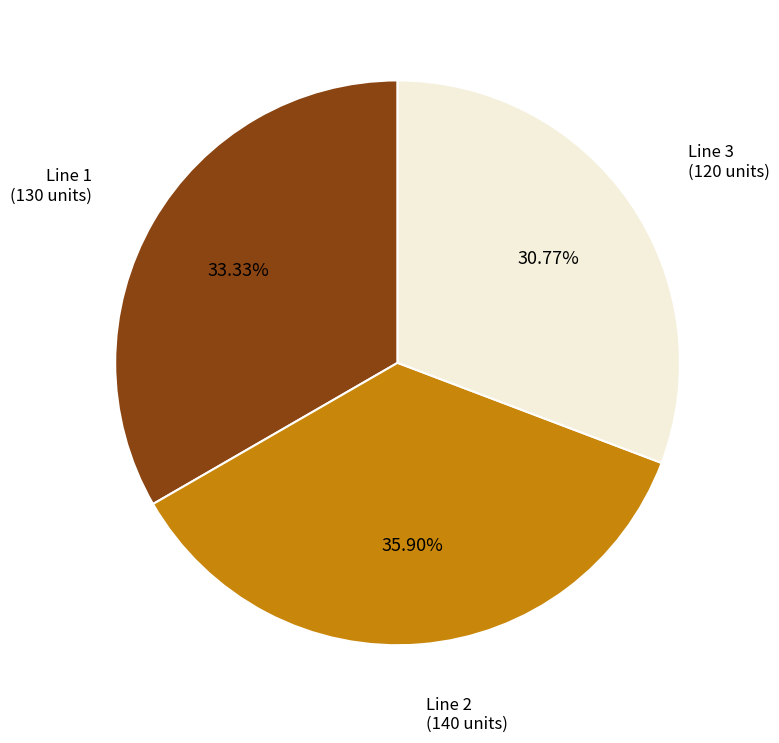

Does any single category account for the majority?

No